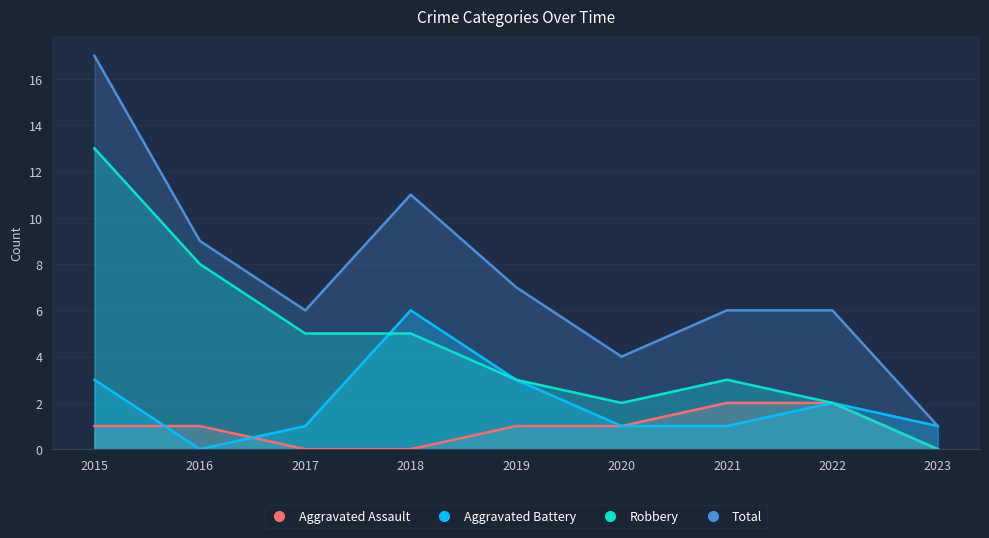

At which category is the sum across all series the highest?

2015